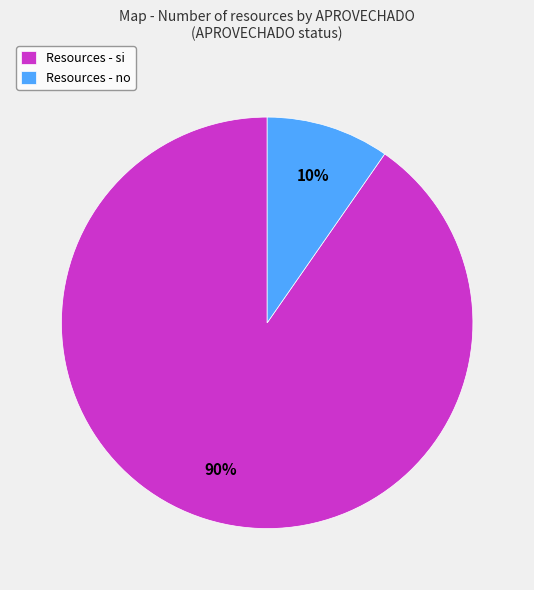

How many segments does this pie chart have?

2